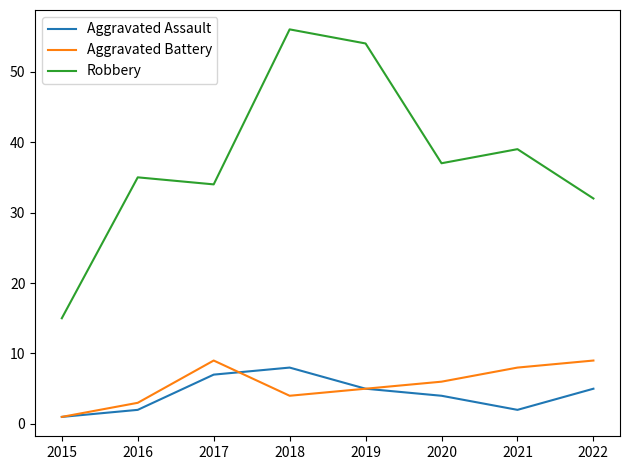

What is the highest value of the Aggravated Battery series?

9